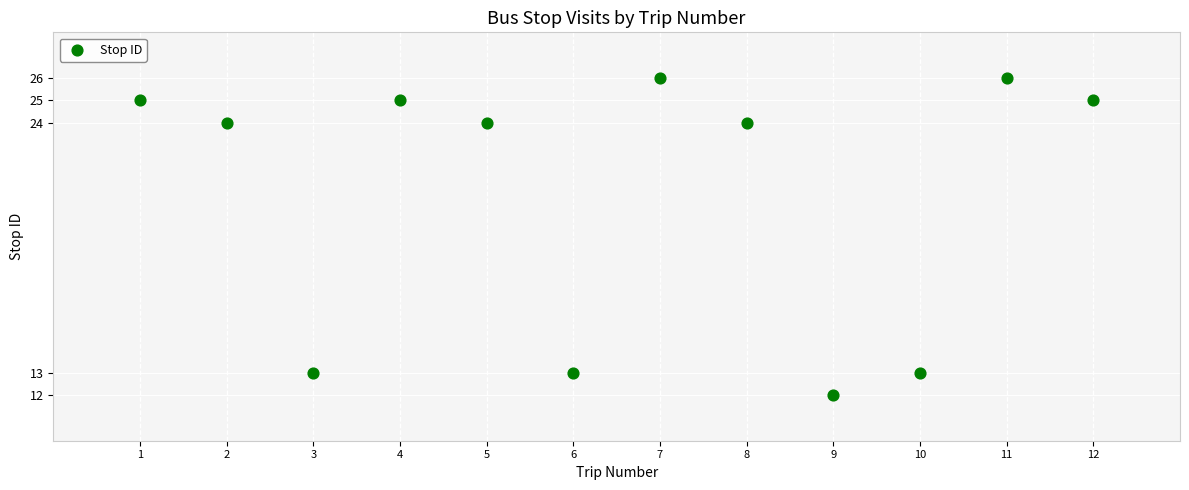

What is the range of Y values (max minus min)?

14